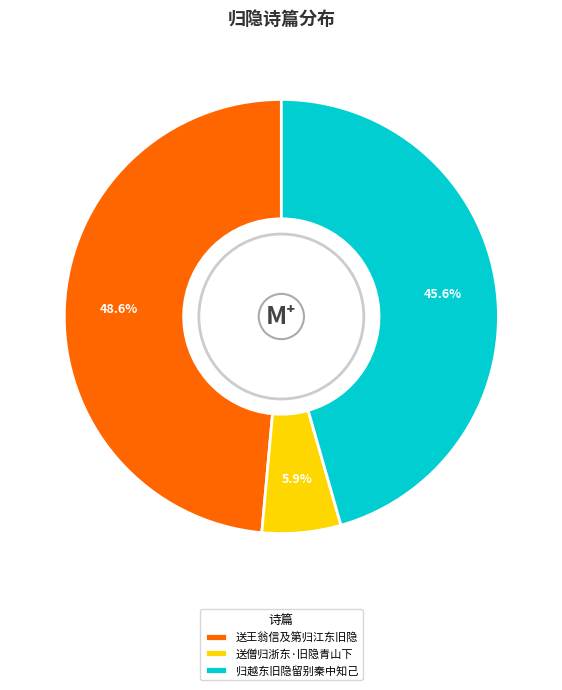

Is there a majority slice in this chart?

No